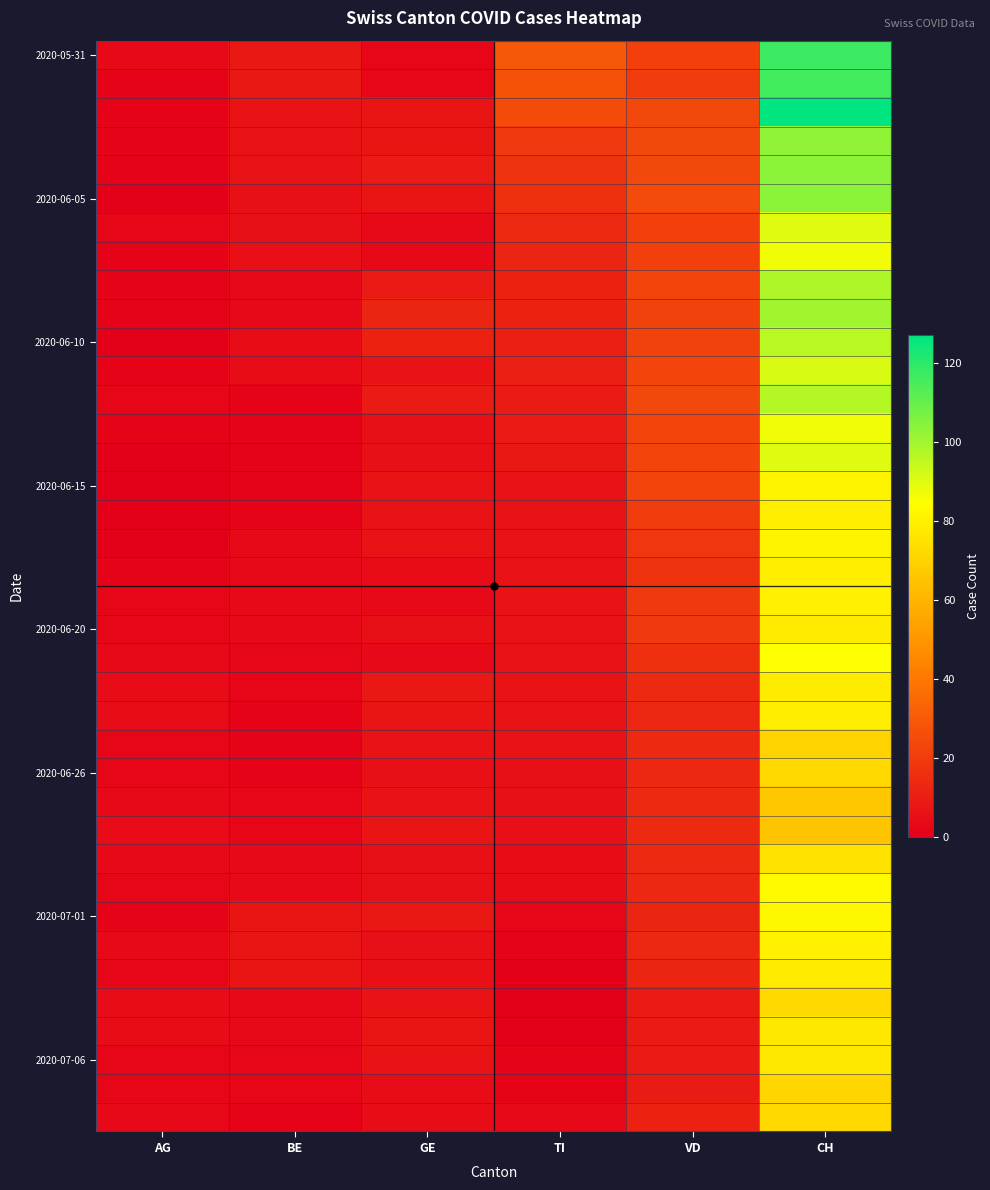

At how many categories does at least one series exceed 94?

1